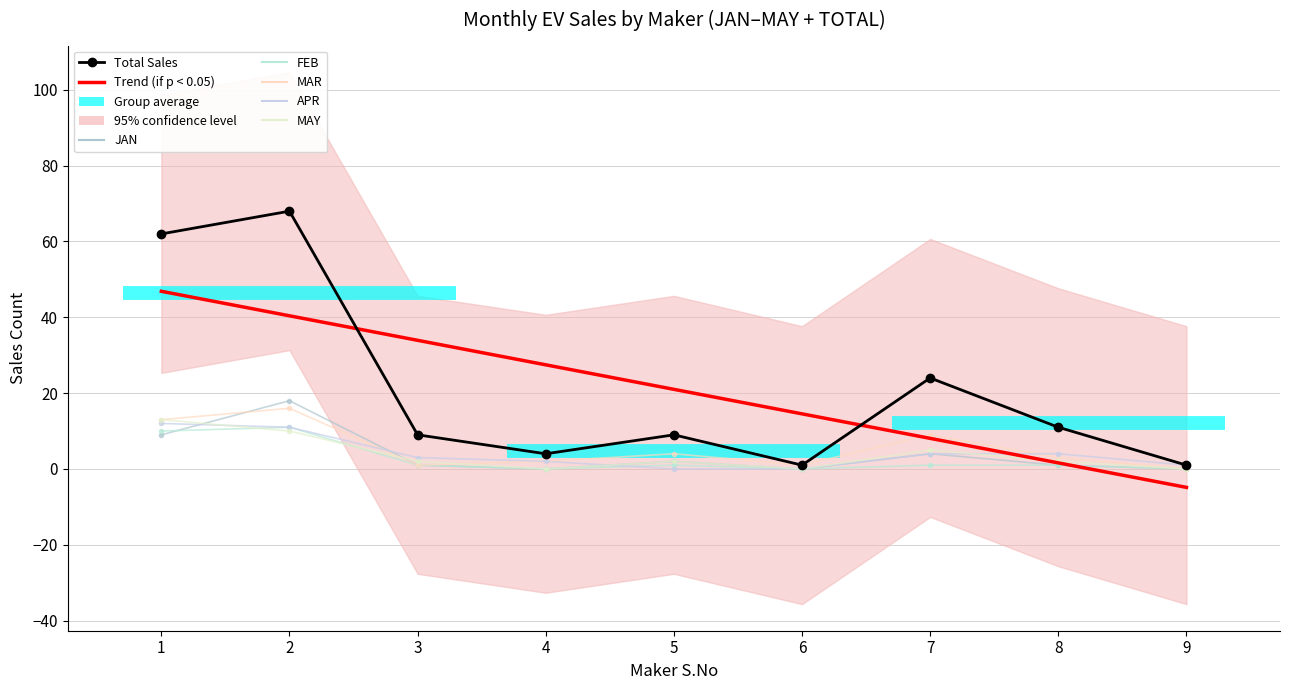

At how many categories does at least one series exceed 51?

2